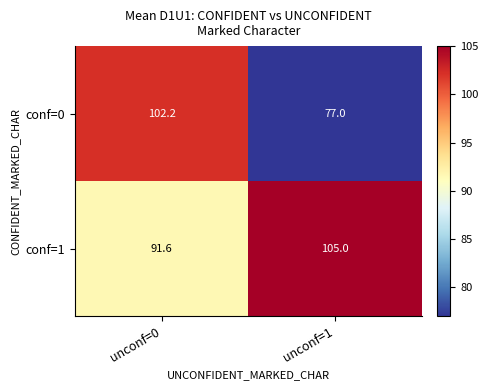

Rank the series at unconf=1 from highest to lowest value.

conf=1, conf=0